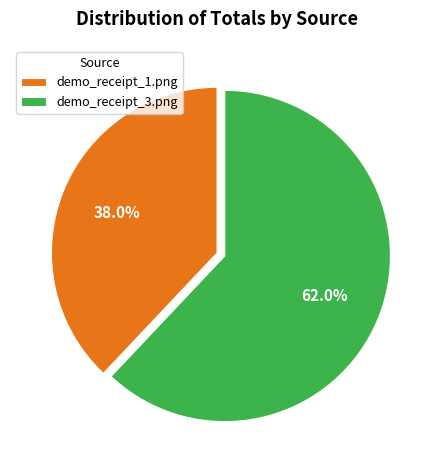

How much of the chart is everything except demo_receipt_3.png?

38.0%